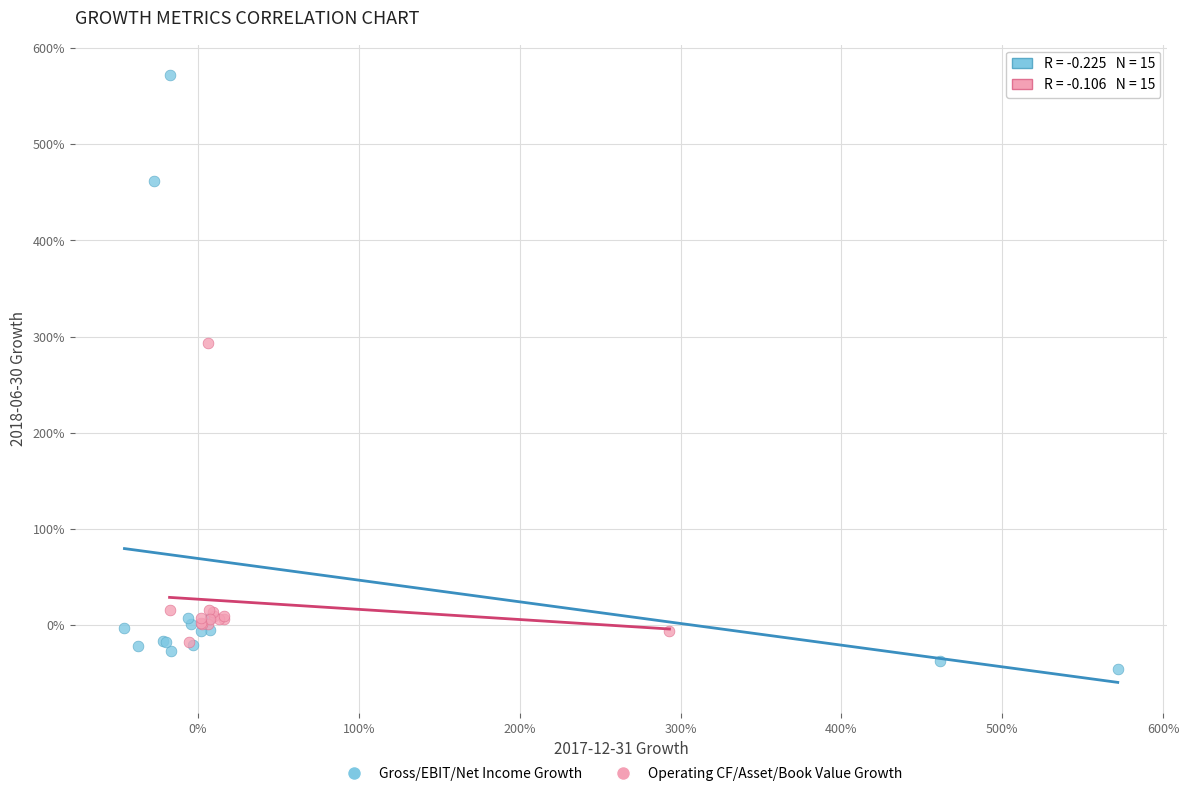

Which series has the largest Y range (max minus min)?

Gross/EBIT/Net Income Growth